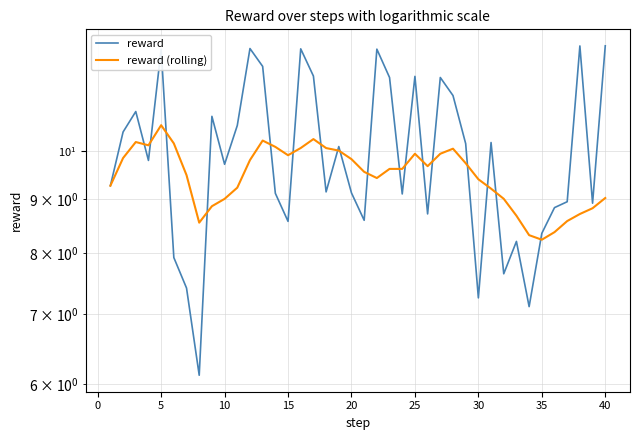

What is the minimum value for reward (rolling)?

8.2